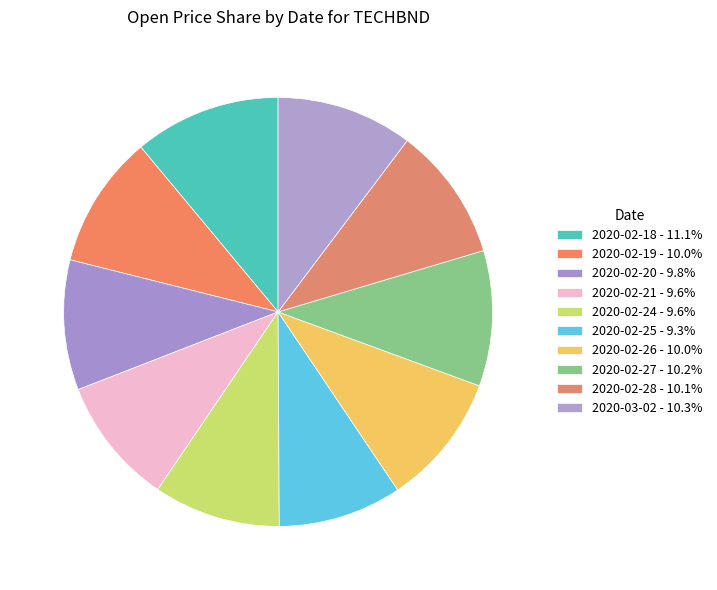

Is there any slice that represents more than half of the pie?

No